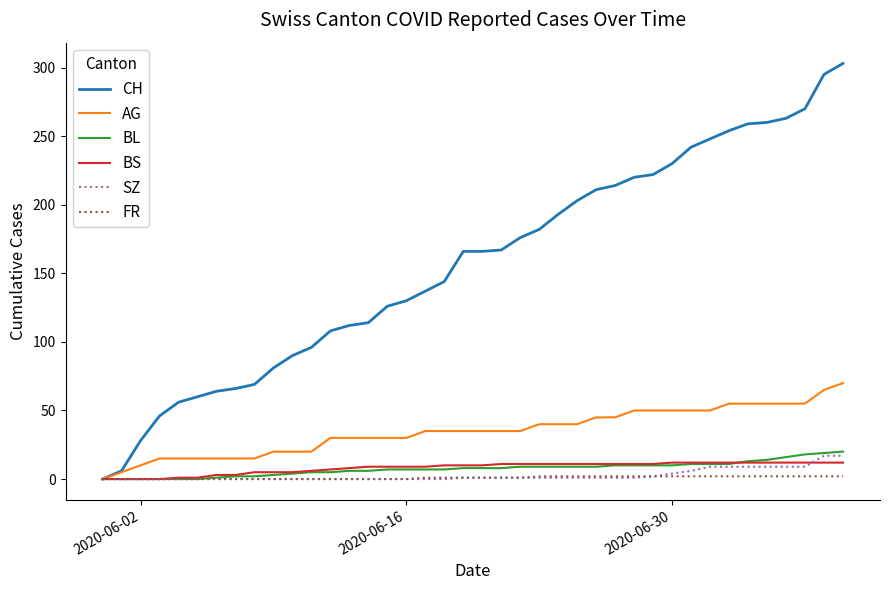

What is the difference between the maximum and minimum values in the AG series?

70